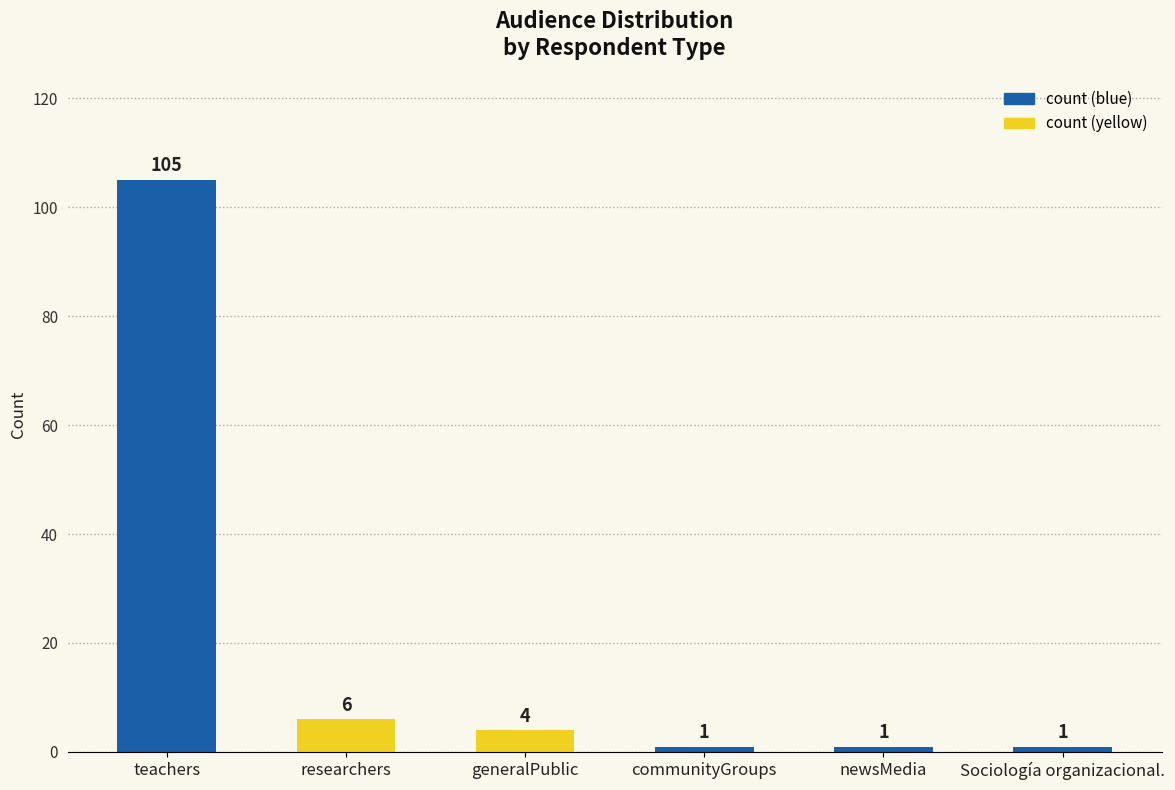

Reading right to left, list all the values displayed in this chart.

1	1	1	4	6	105